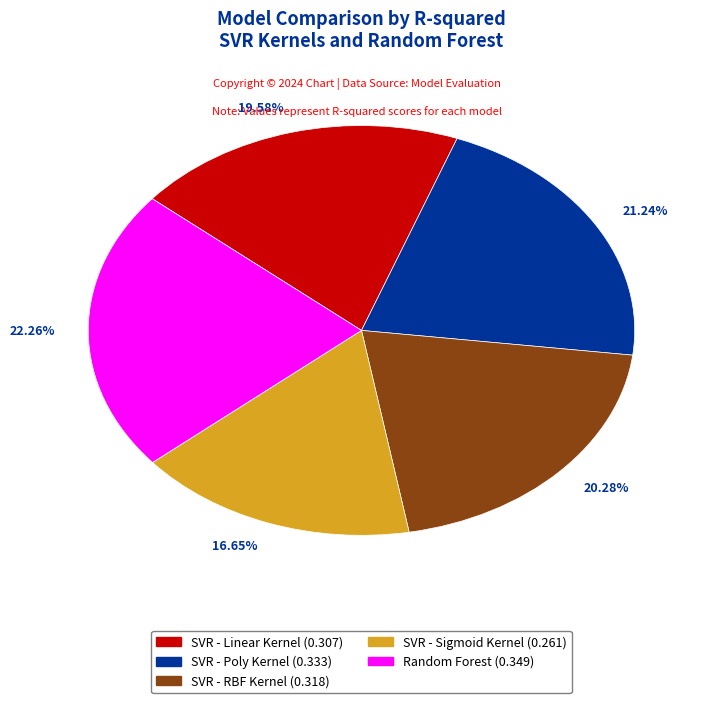

Is the sum of SVR - Sigmoid Kernel and SVR - Linear Kernel greater than half?

No